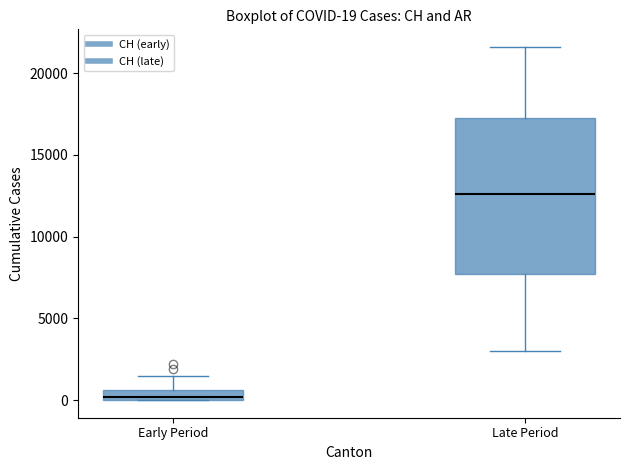

Which box has the lowest median line?

Early Period